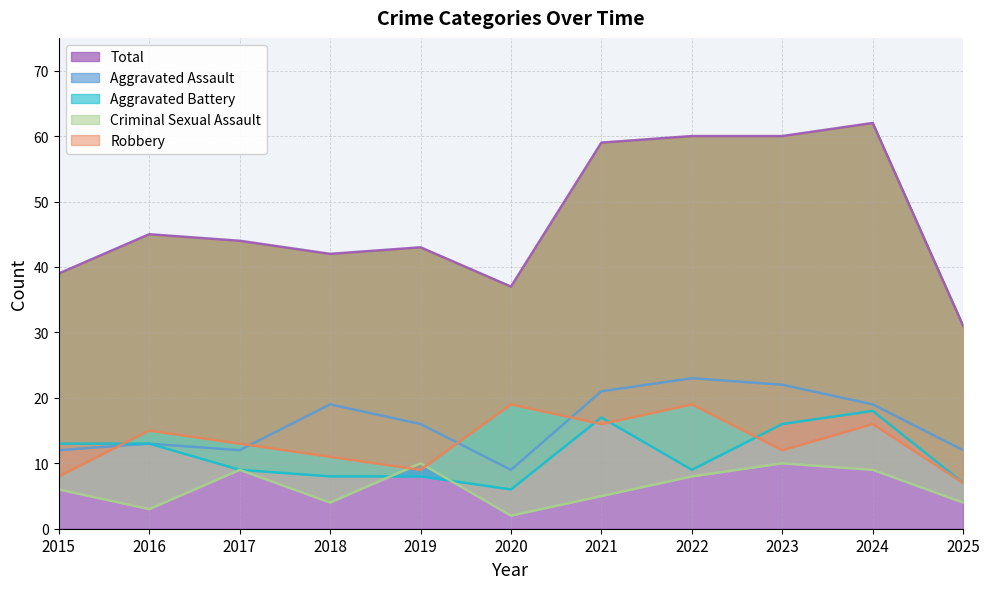

Does the chart display data point markers on the line(s)?

No